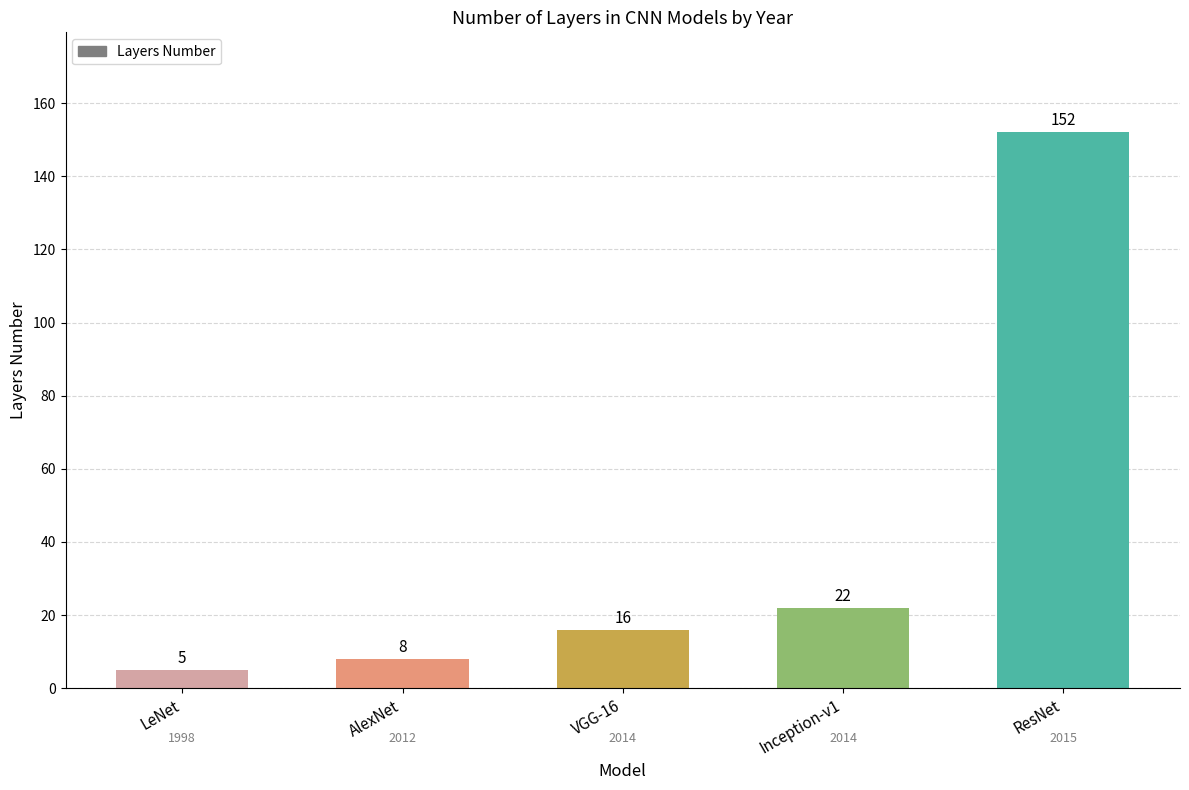

Which label corresponds to the smallest value in the chart?

LeNet